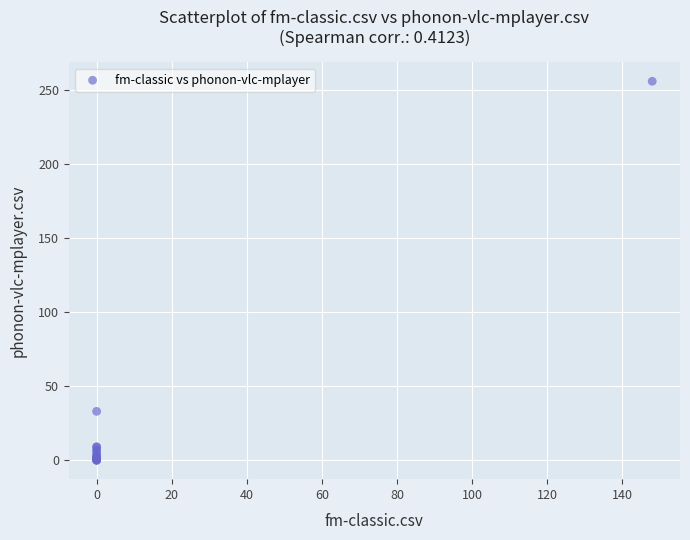

What Y value in the scatter plot is closest to 128?

33